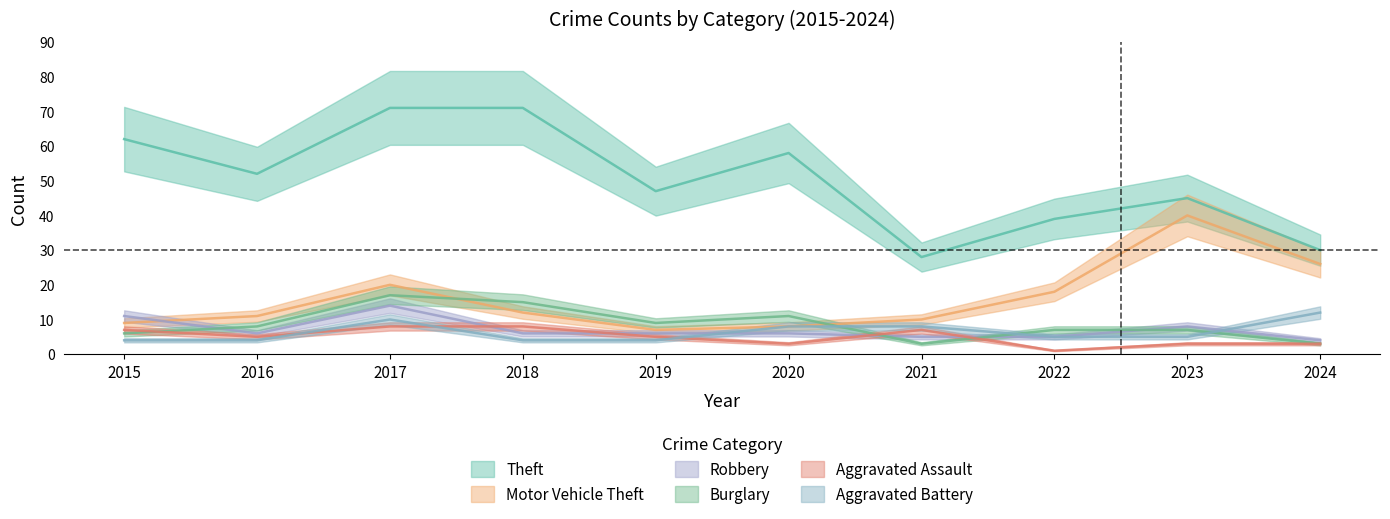

Which series has the largest range (max minus min)?

Theft